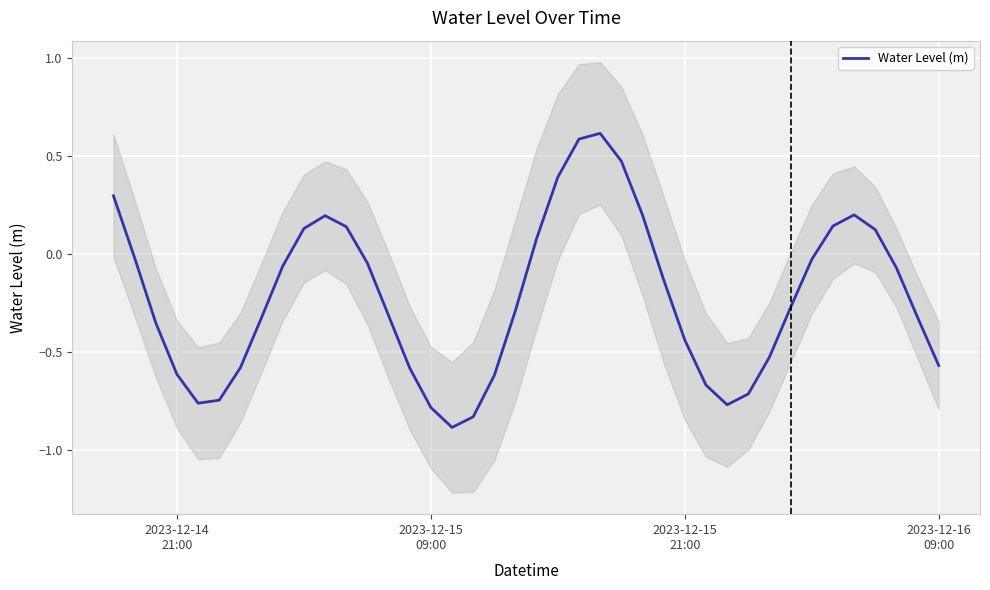

What is the highest value of the Water Level (m) series?

0.6